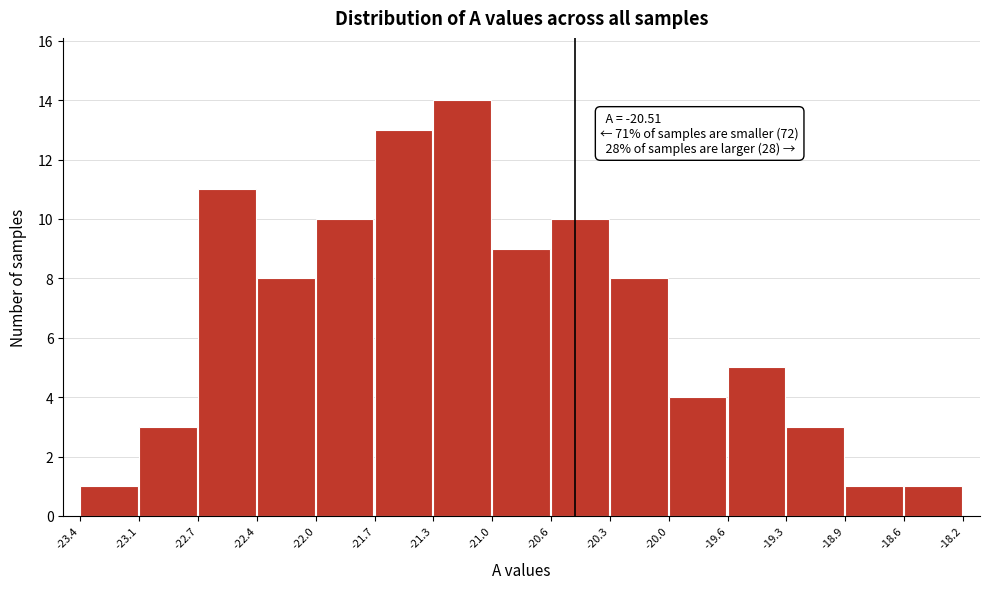

Which range on the x-axis has the tallest bar?

-21.3 to -21.0